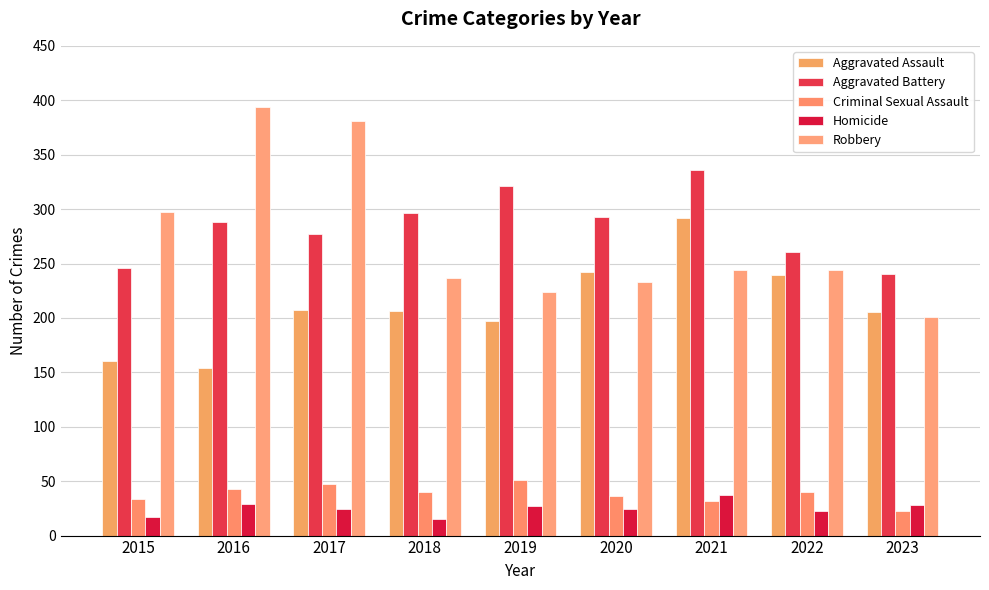

Which has a higher value, 2018 or 2017?

2017